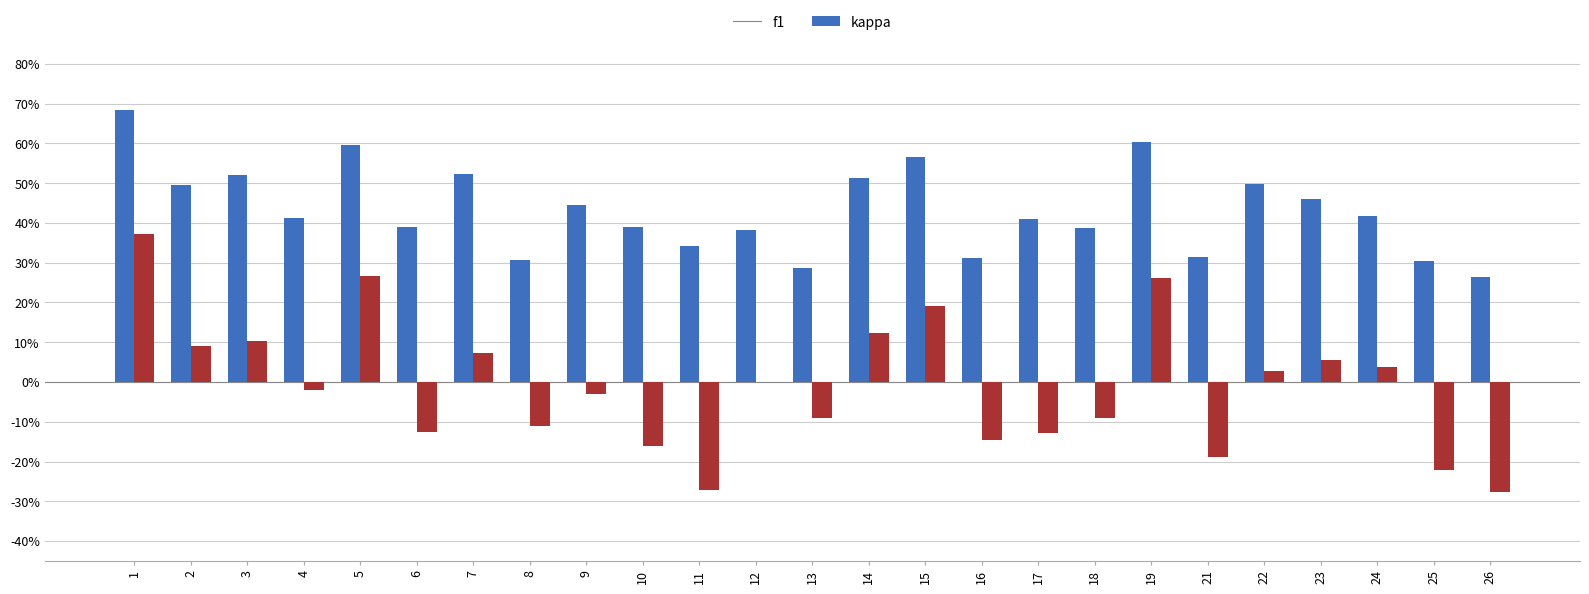

What is the spread (max minus min) of values at 18?

0.5